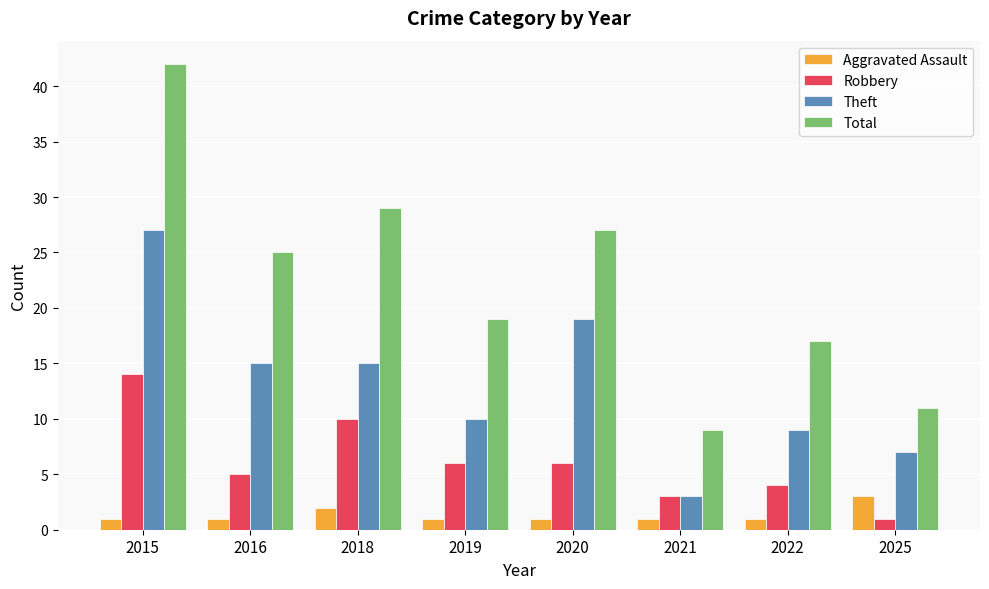

What is the difference between the second highest and second lowest values in the Theft series?

12